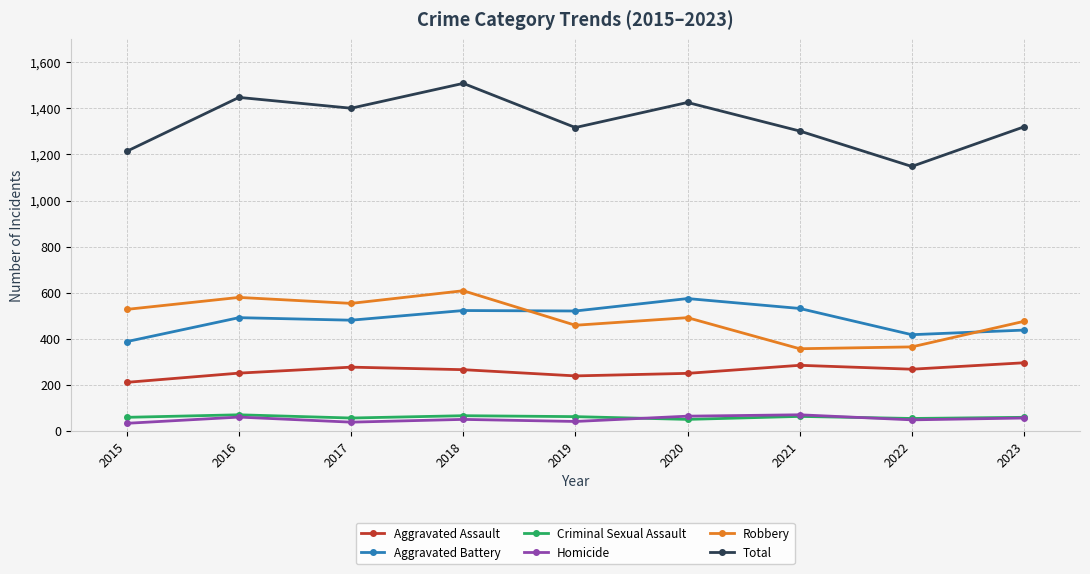

True or false: Aggravated Battery and Total intersect in this chart.

False